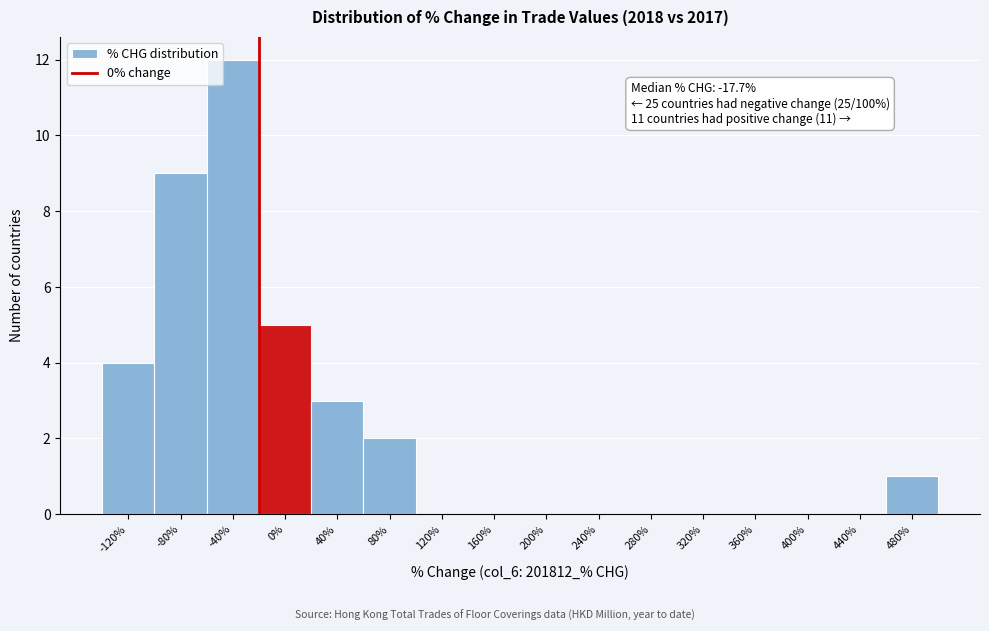

Reading left to right, transcribe all the data shown in this chart.

-120%=4	-80%=9	-40%=12	0%=5	40%=3	80%=2	120%=0	160%=0	200%=0	240%=0	280%=0	320%=0	360%=0	400%=0	440%=0	480%=1